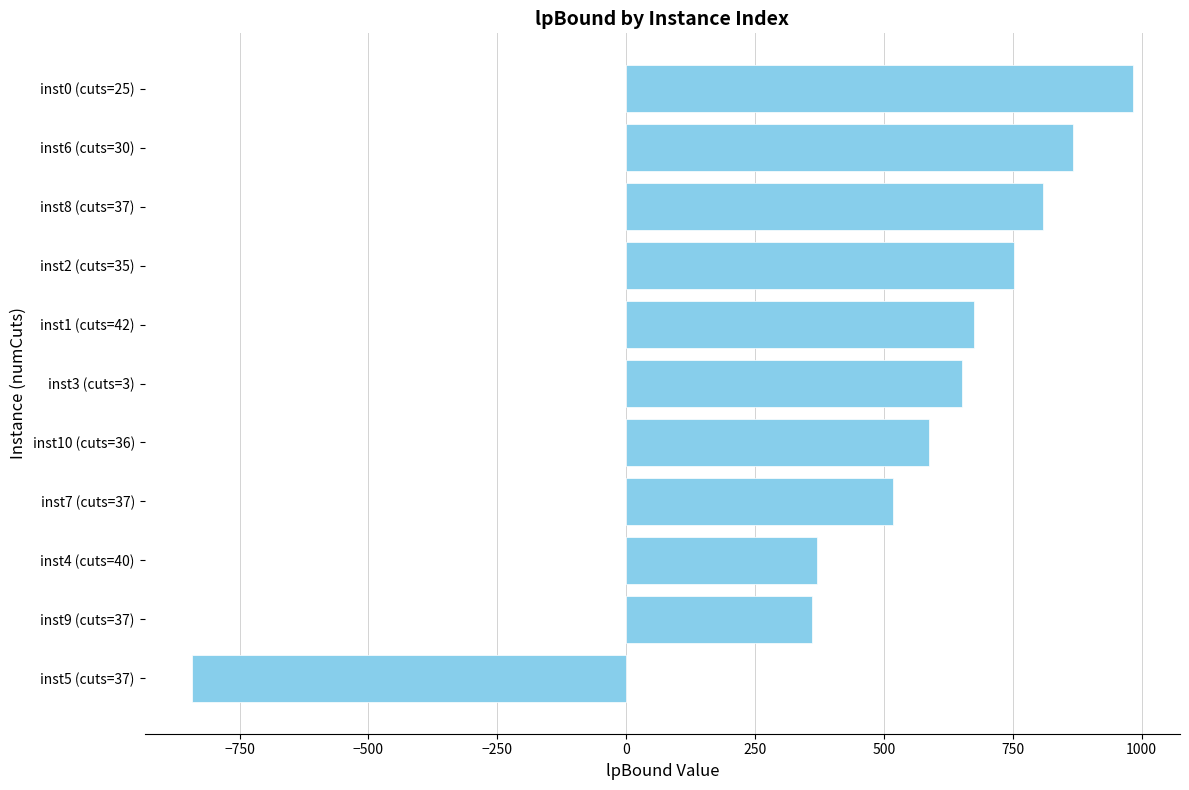

Is it true that the value at inst0 (cuts=25) is 983.2?

True